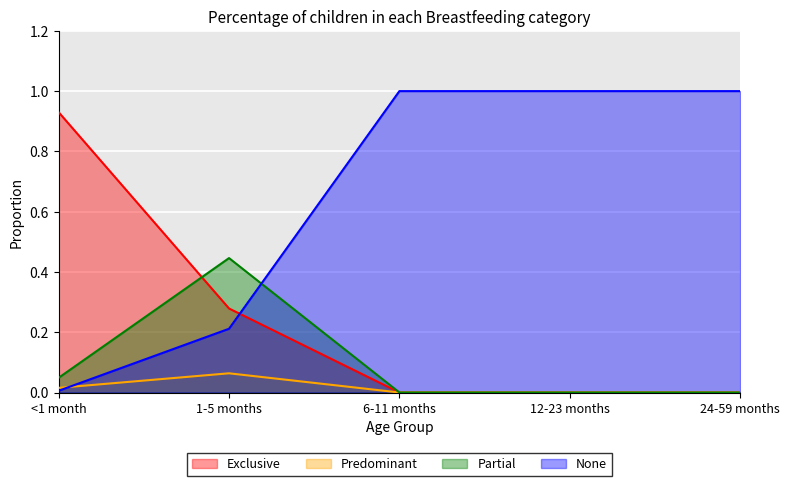

List the series in order of their peak value, highest first.

None, Exclusive, Partial, Predominant